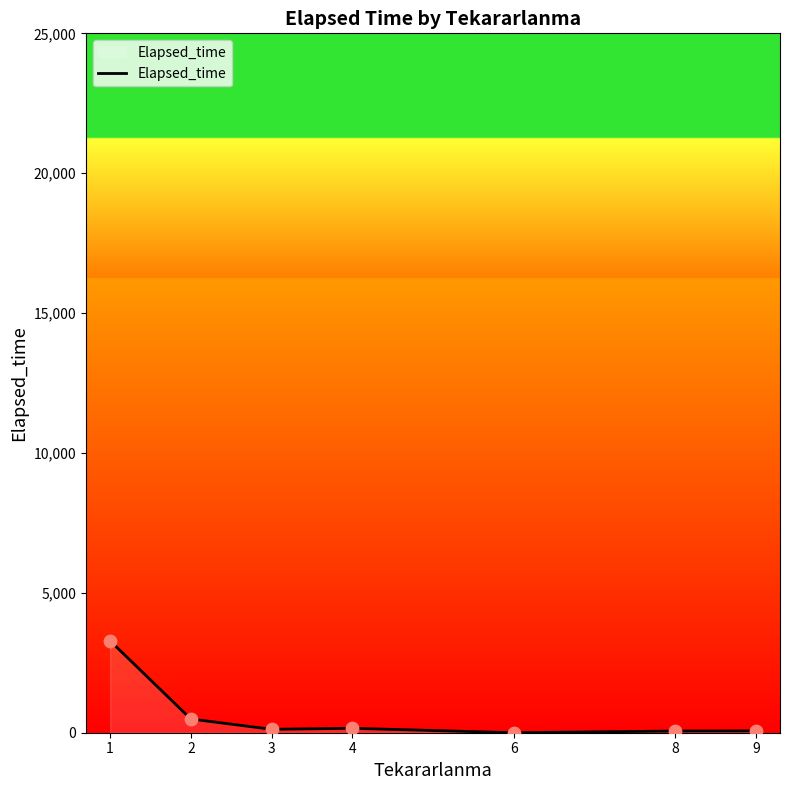

Between 2 and 6, which is larger?

2